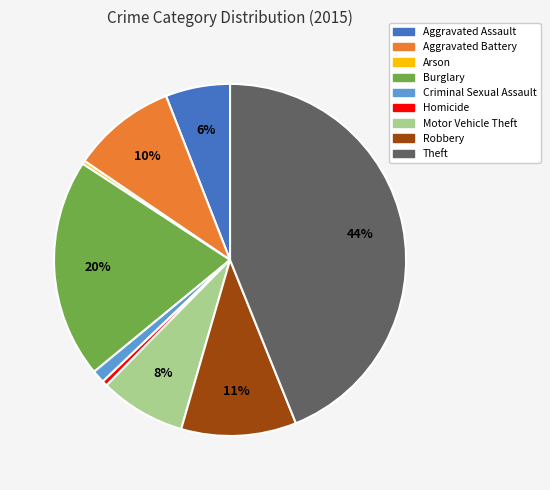

Which category has the biggest portion of the pie?

Theft